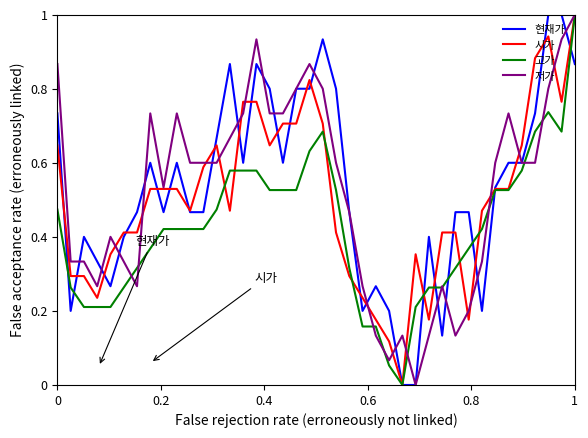

What is the maximum value shown in the chart?

1.0